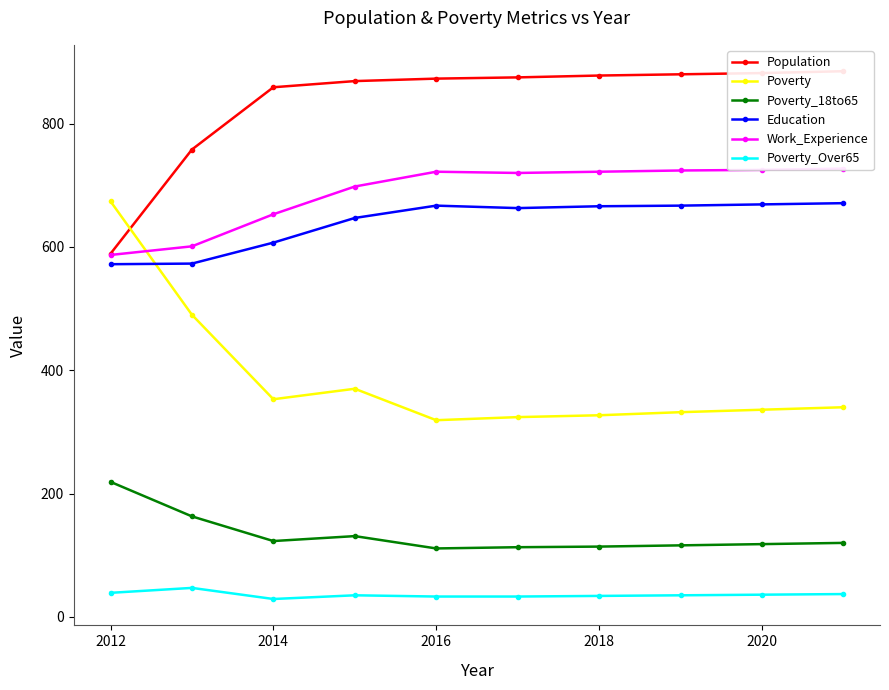

What is the greatest value displayed?

885